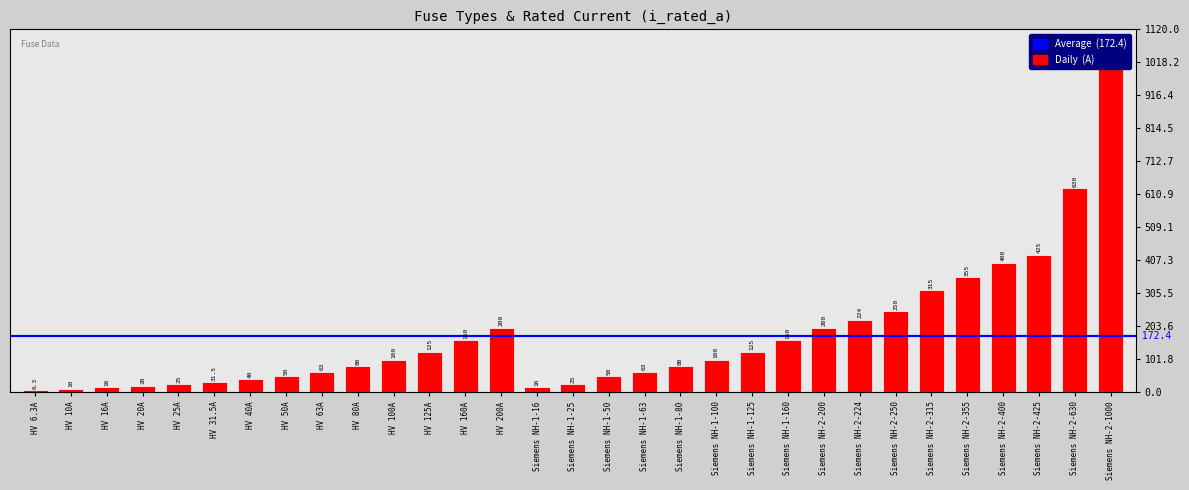

What is the sum of all values?

5344.8